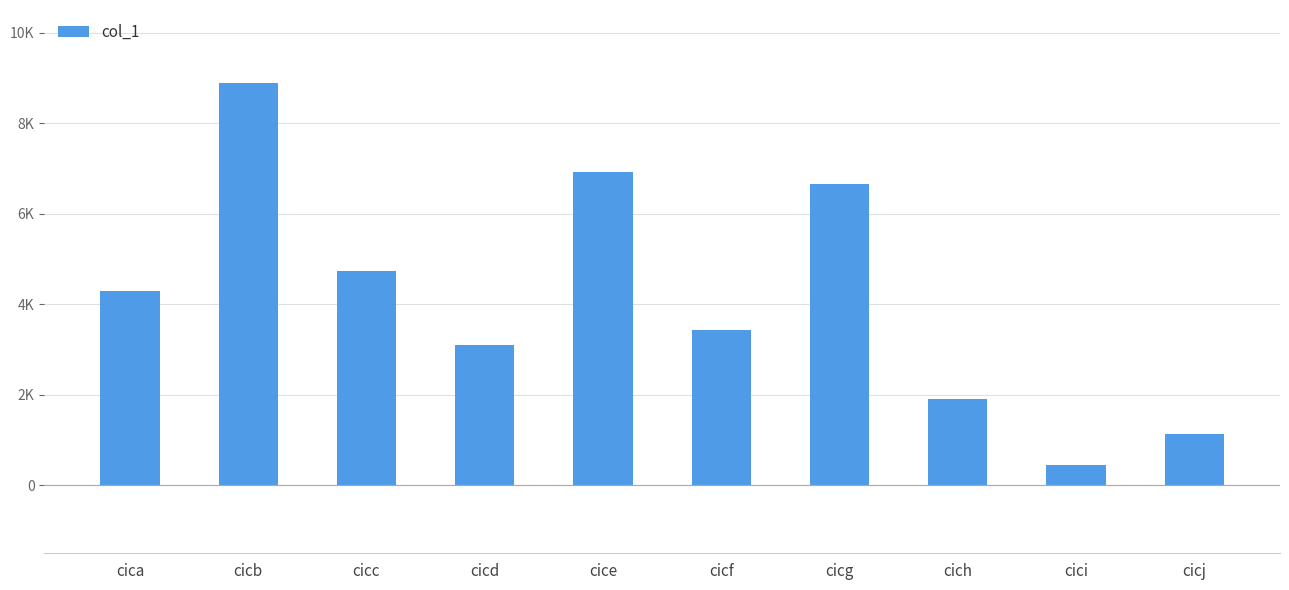

Are the bars horizontal?

No